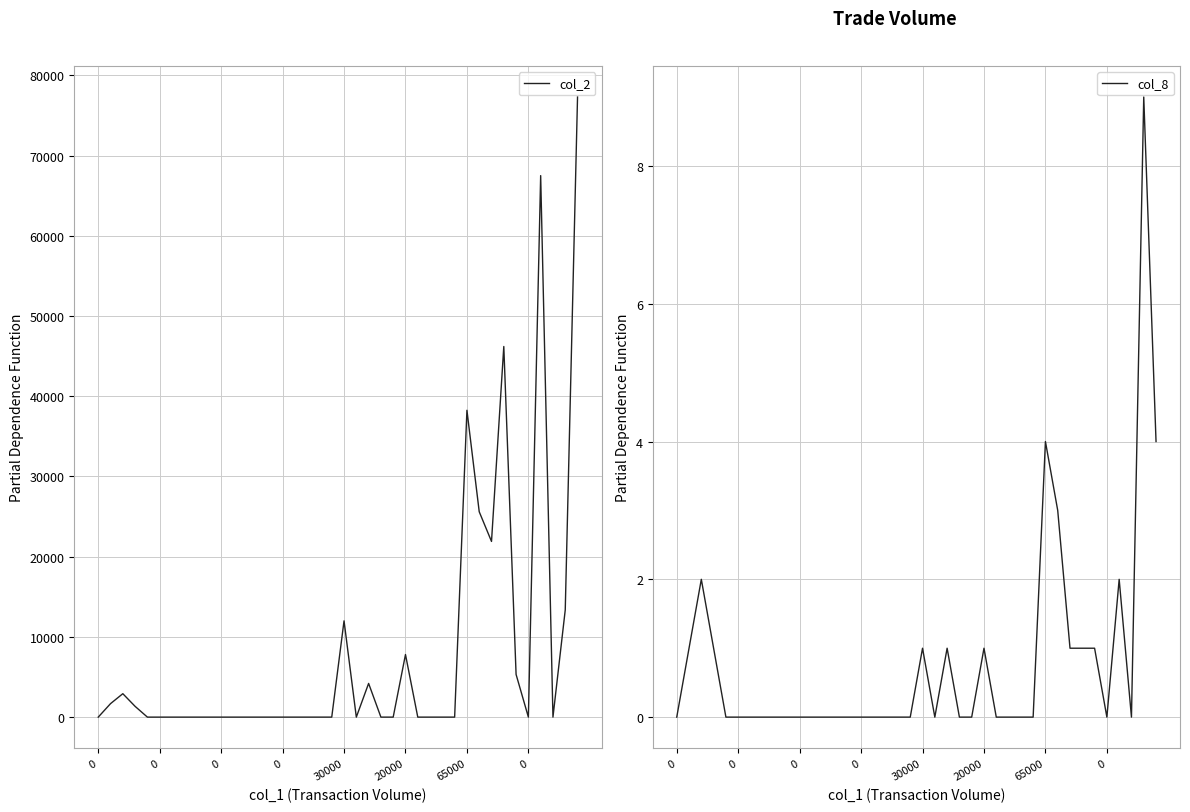

In col_2, how many points are lower than both neighbors (excluding endpoints)?

4